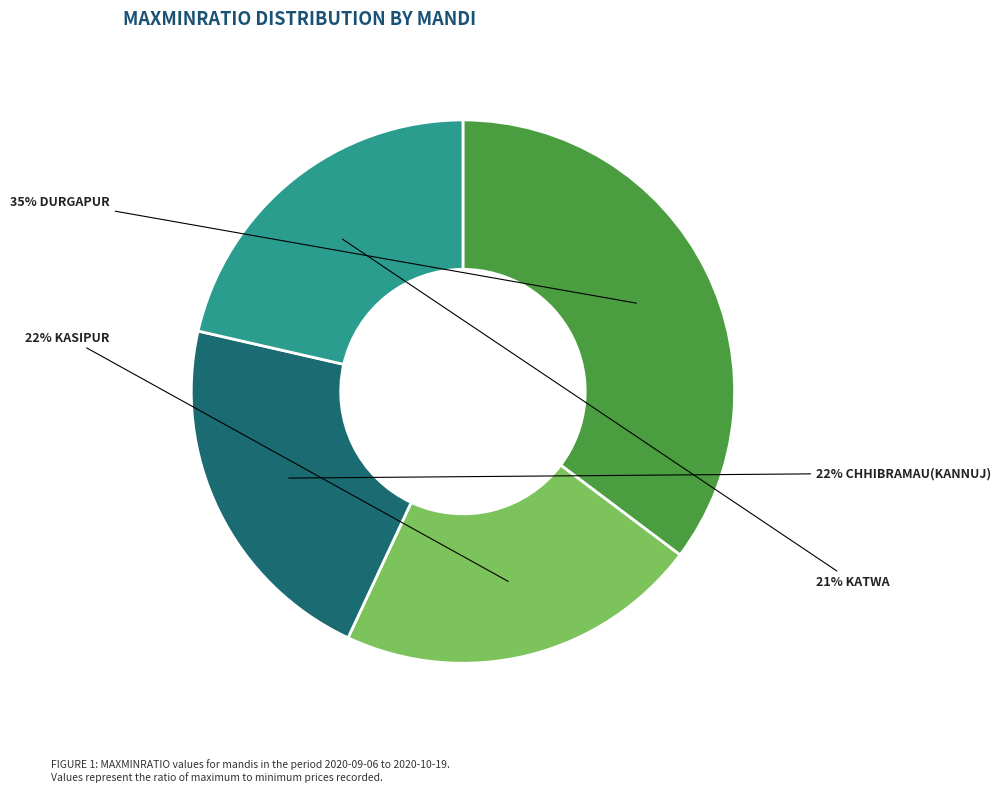

Does any single category account for the majority?

No